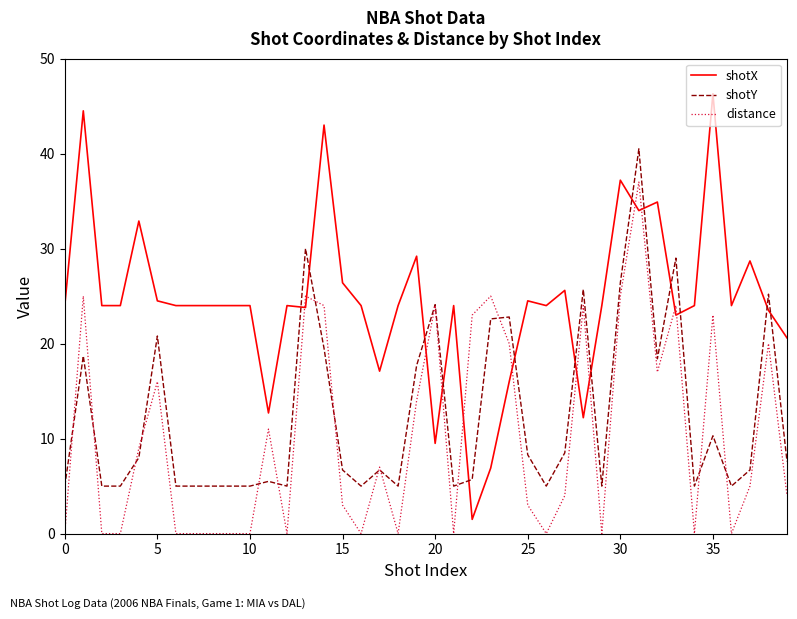

What is the maximum value for distance?

37.0